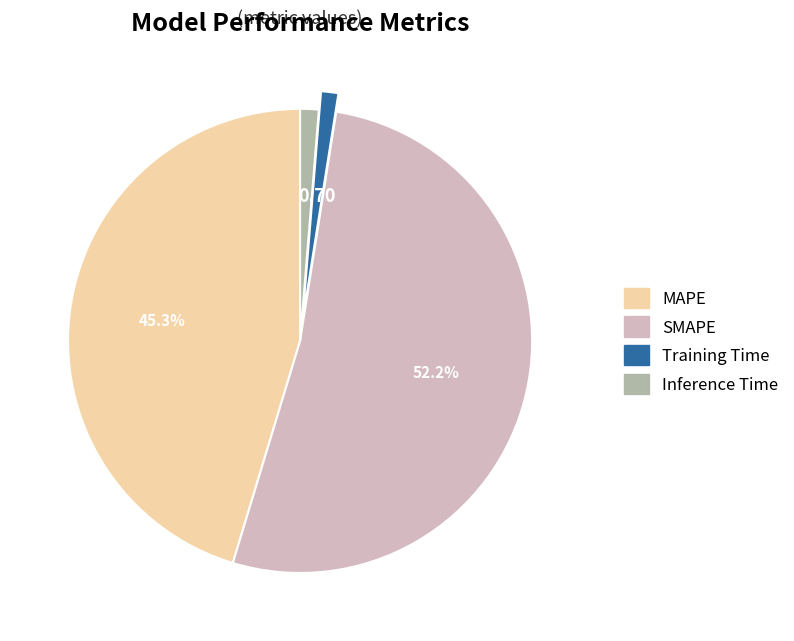

What percentage is the Inference Time slice, to the nearest percent?

1%